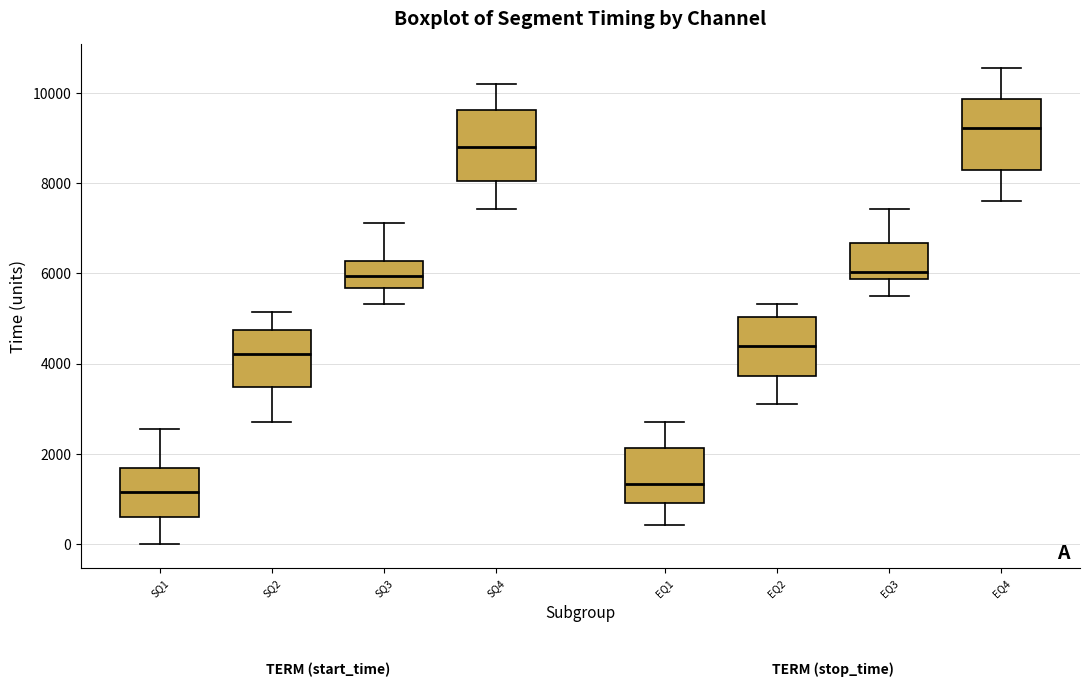

Reading left to right, transcribe this box plot: for each box, give where its median line is, the range the box spans, and where its two whiskers end, as read against the y-axis. The values are not printed on the chart, so give them approximately, as read against the axis.

SQ1: median 1200, box 600 to 1800, whiskers 0 to 2600
SQ2: median 4200, box 3400 to 4800, whiskers 2800 to 5200
SQ3: median 6000, box 5600 to 6200, whiskers 5400 to 7200
SQ4: median 8800, box 8000 to 9600, whiskers 7400 to 10200
EQ1: median 1400, box 1000 to 2200, whiskers 400 to 2800
EQ2: median 4400, box 3800 to 5000, whiskers 3200 to 5400
EQ3: median 6000, box 5800 to 6600, whiskers 5600 to 7400
EQ4: median 9200, box 8200 to 9800, whiskers 7600 to 10600